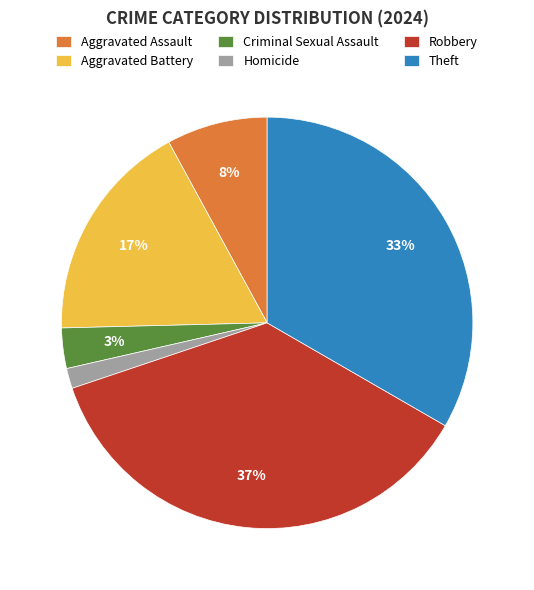

What is the largest slice in the pie chart?

Robbery